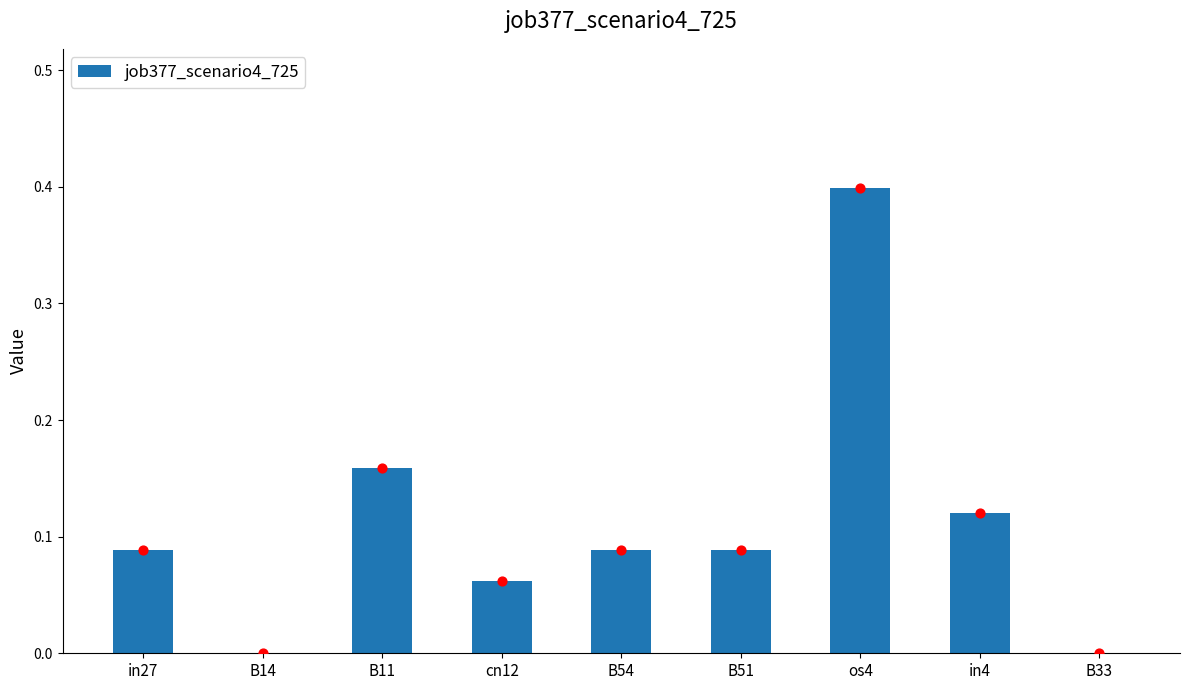

What is the change in value from cn12 to os4?

+0.3